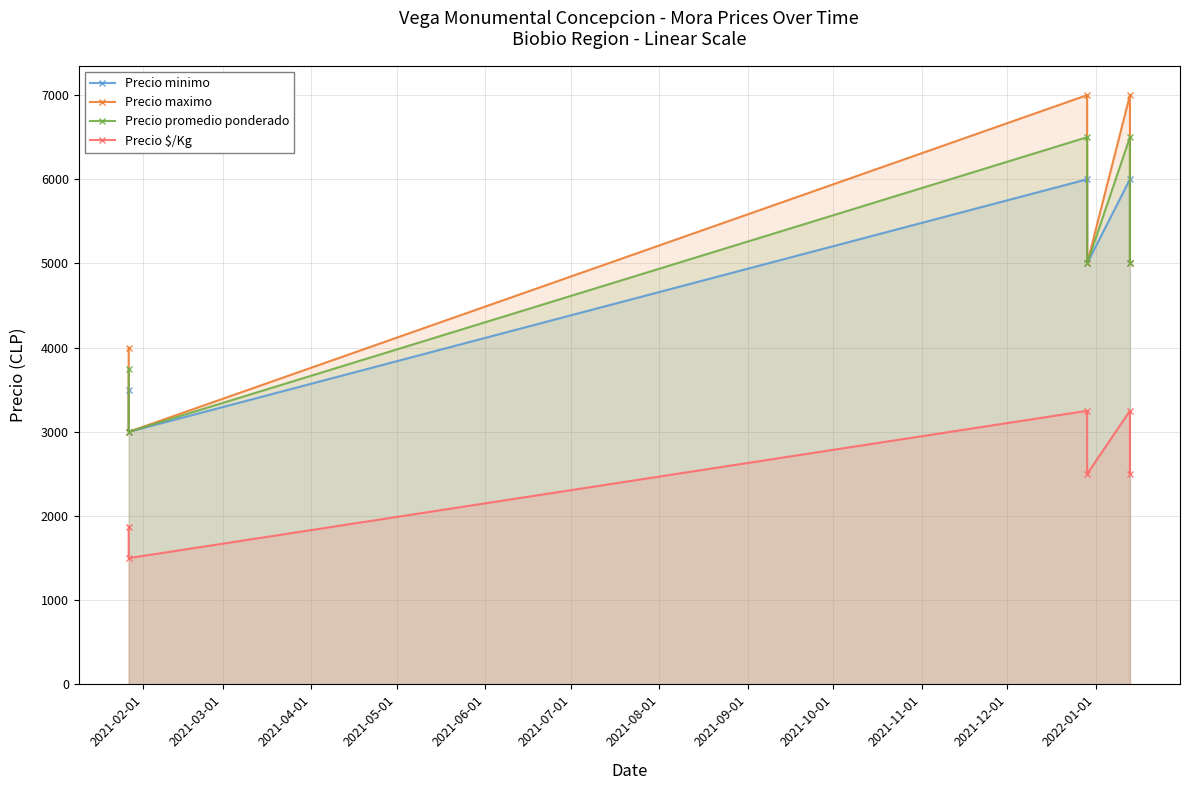

True or false: Precio promedio ponderado has more than 2 interior local peaks.

False